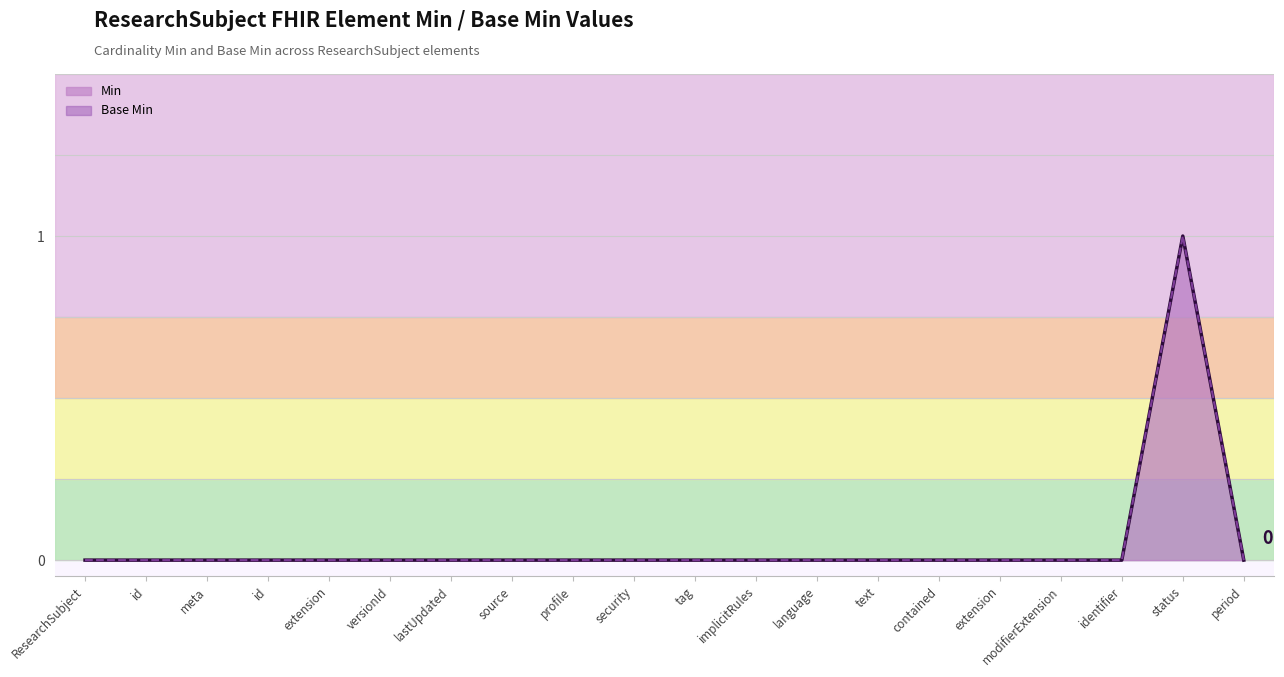

How many values in the Base Min (line) series exceed 0?

1